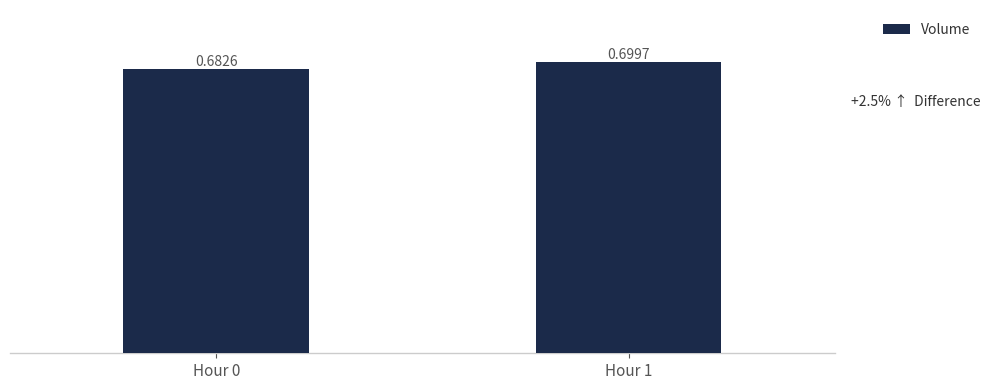

The value at Hour 1 is 0.7. True or false?

True